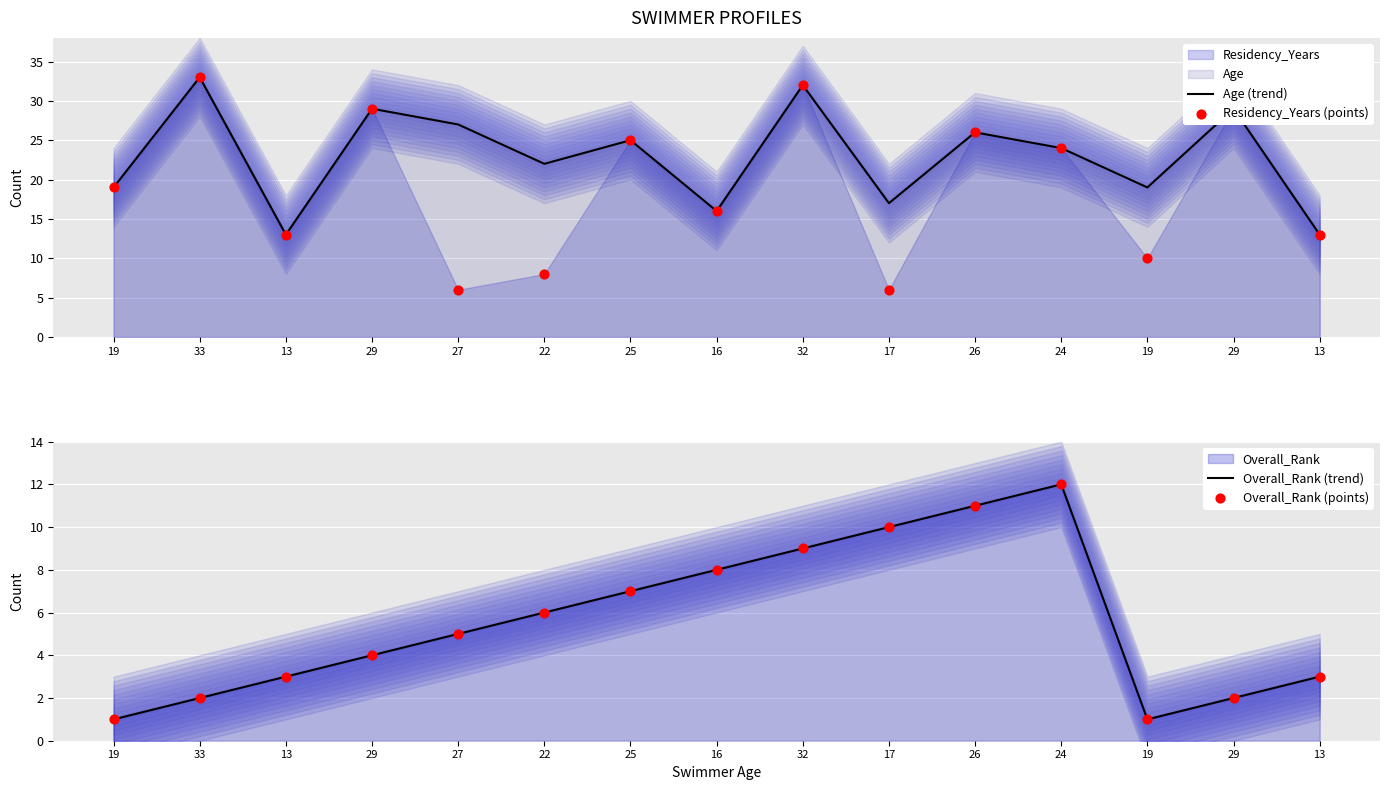

At which category is the sum across all series the highest?

32